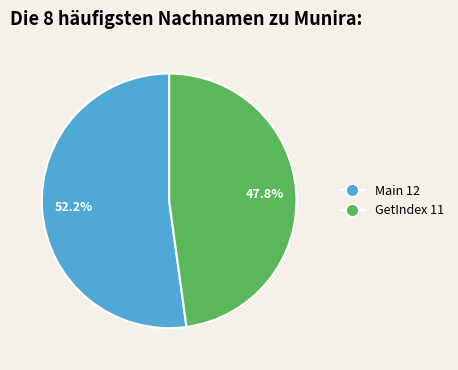

Is there a majority slice in this chart?

Yes